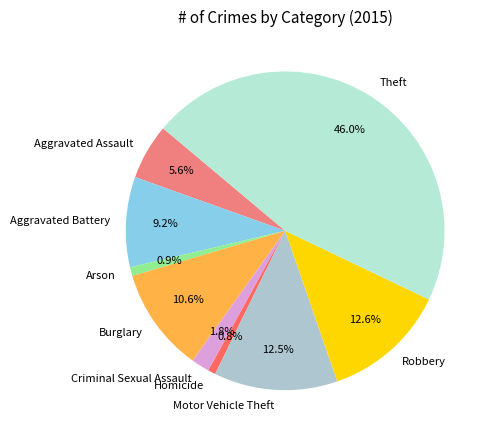

How many slices are in this pie chart?

9